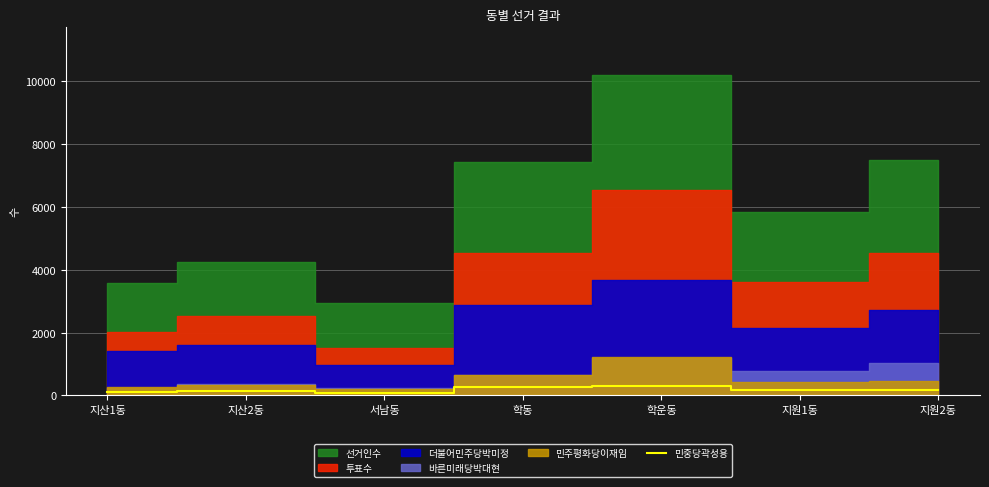

True or false: the data shows 253 at 학동.

True